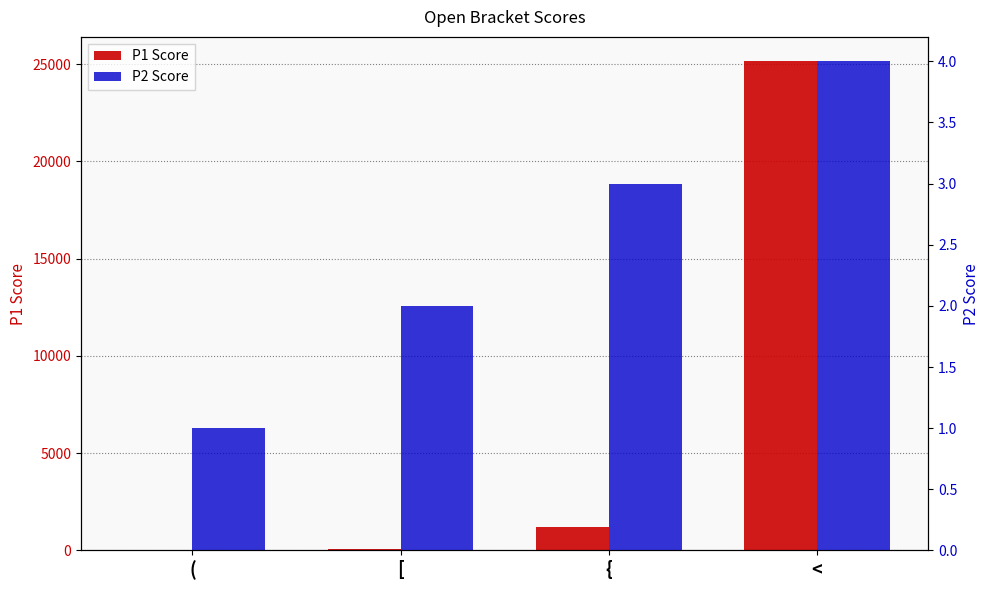

What position from the right is <?

1